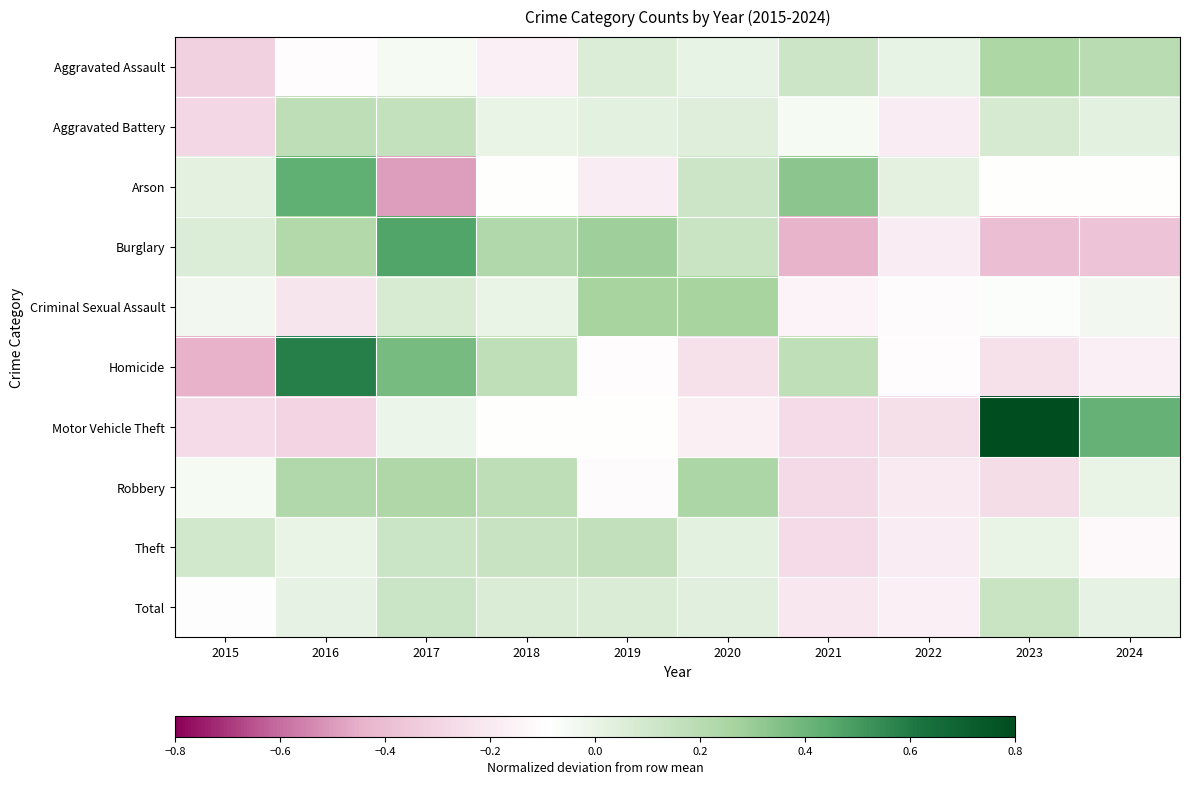

Rank the series at 2019 from lowest to highest value.

Arson, Robbery, Homicide, Motor Vehicle Theft, Aggravated Battery, Aggravated Assault, Total, Theft, Criminal Sexual Assault, Burglary